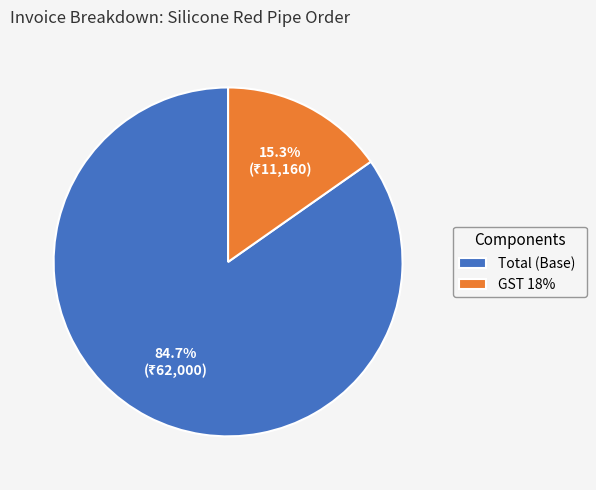

Between Total (Base) and GST 18%, which is larger?

Total (Base)